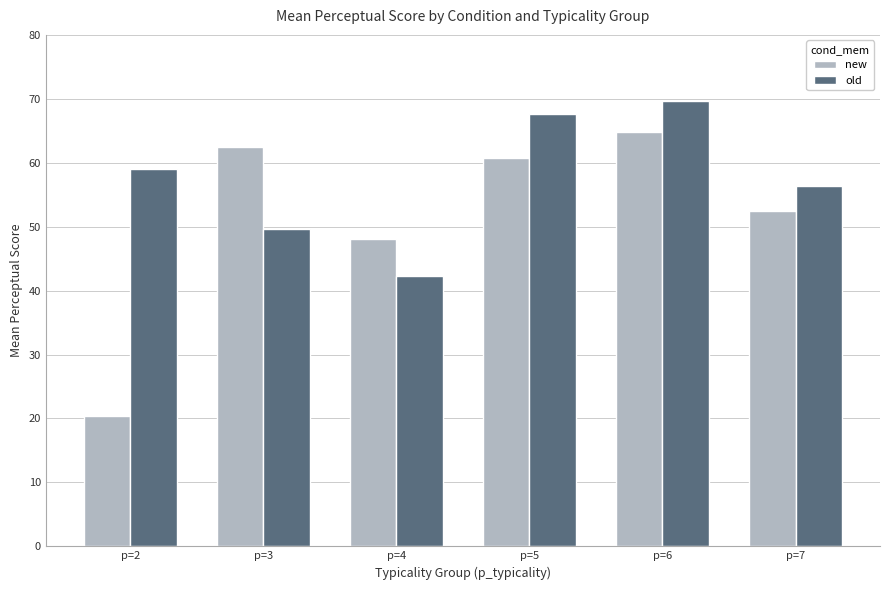

What is the value of the new bar at the 5th from the left?

64.8